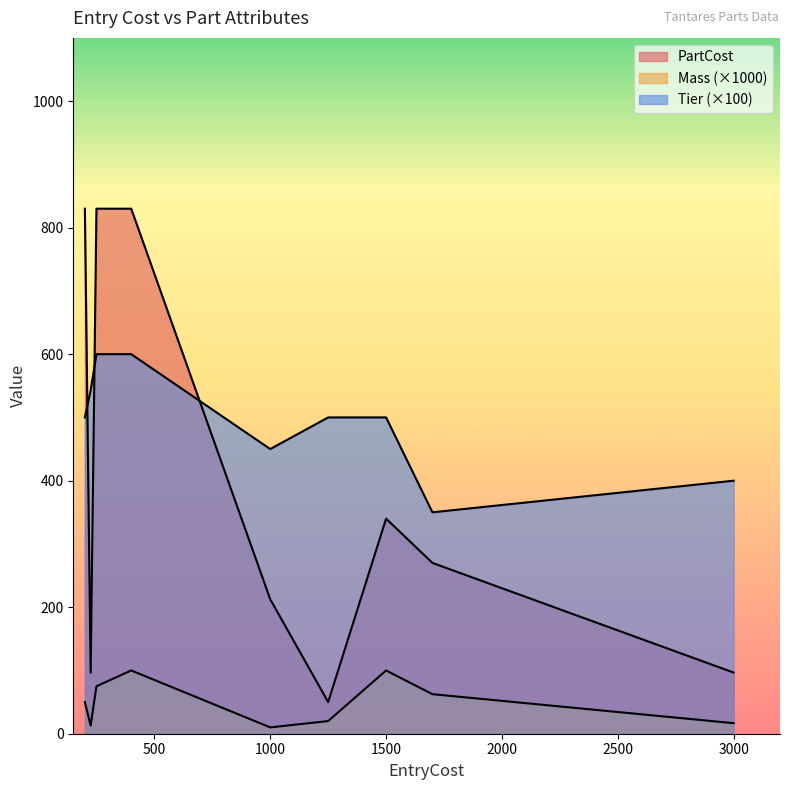

At which label is Mass closest to 0?

1000